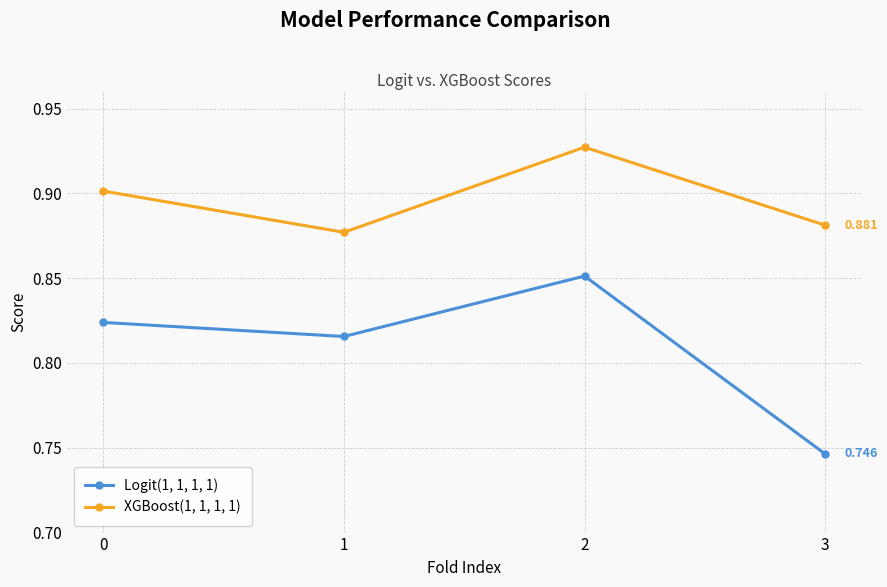

What is the sum of the XGBoost(1, 1, 1, 1) values at 0 and 1?

1.8